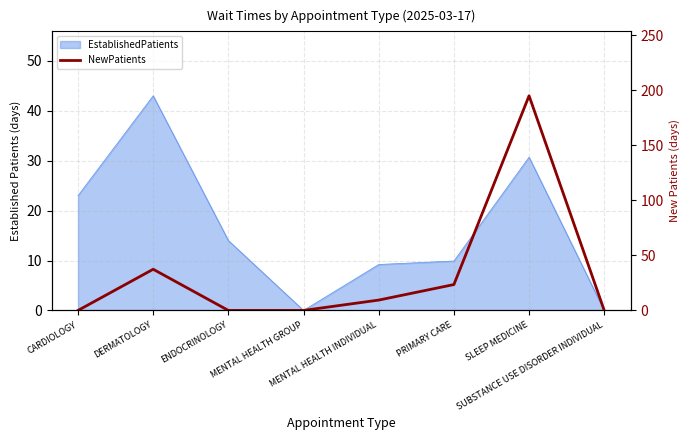

The value at CARDIOLOGY is 120.4. True or false?

False